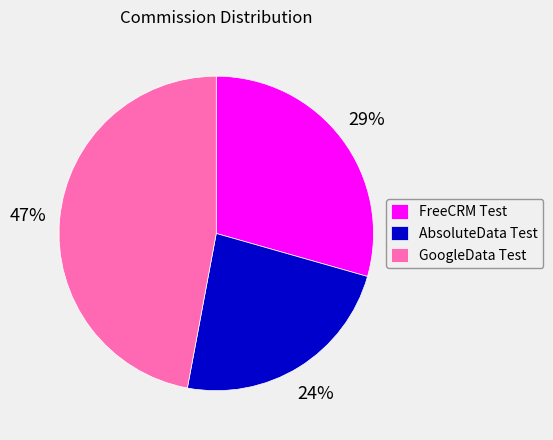

Do GoogleData Test and AbsoluteData Test together represent more than half of the pie?

Yes